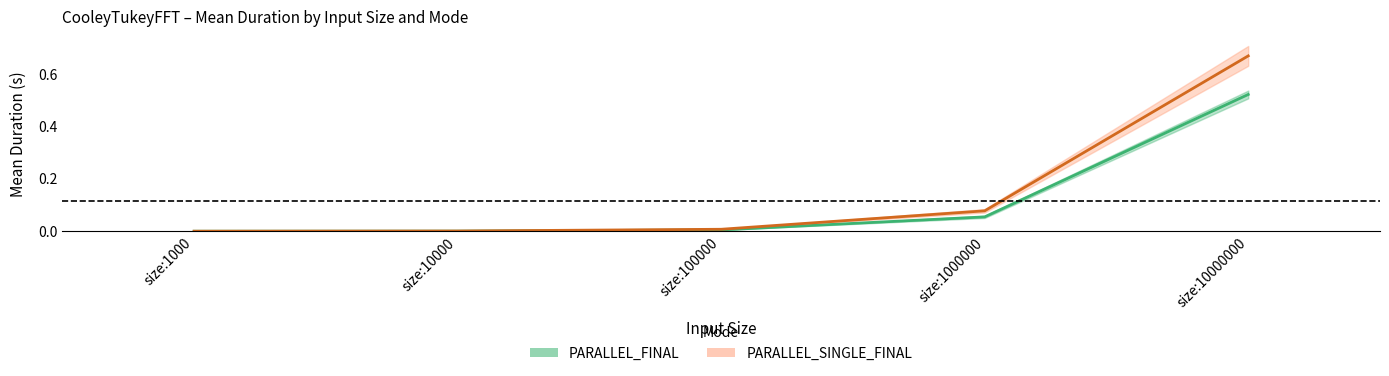

True or false: PARALLEL_FINAL_mean and PARALLEL_FINAL_std cross at least once.

False